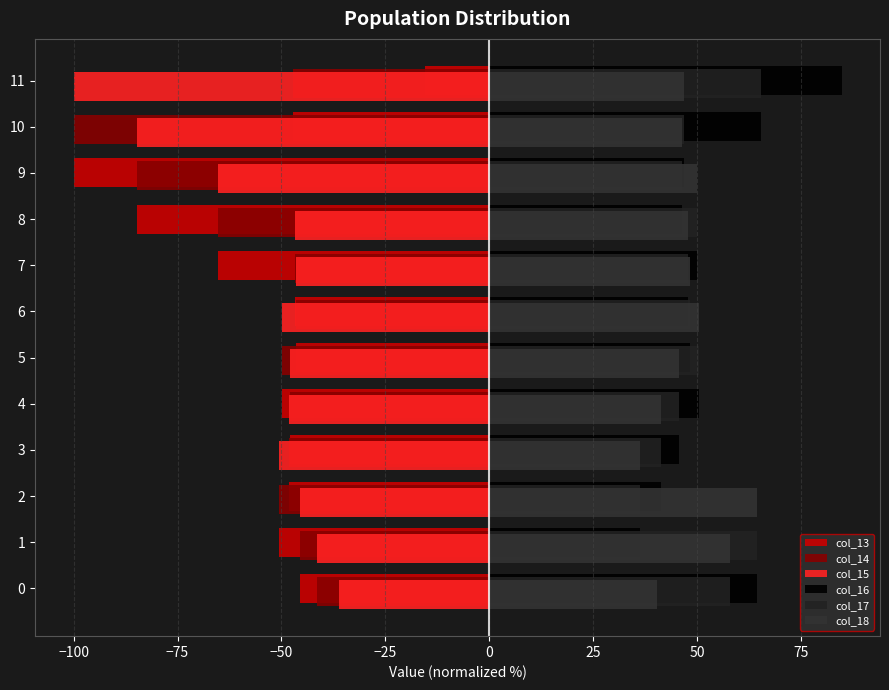

What is the sum of the col_16 values at 11 and 0?

149.2